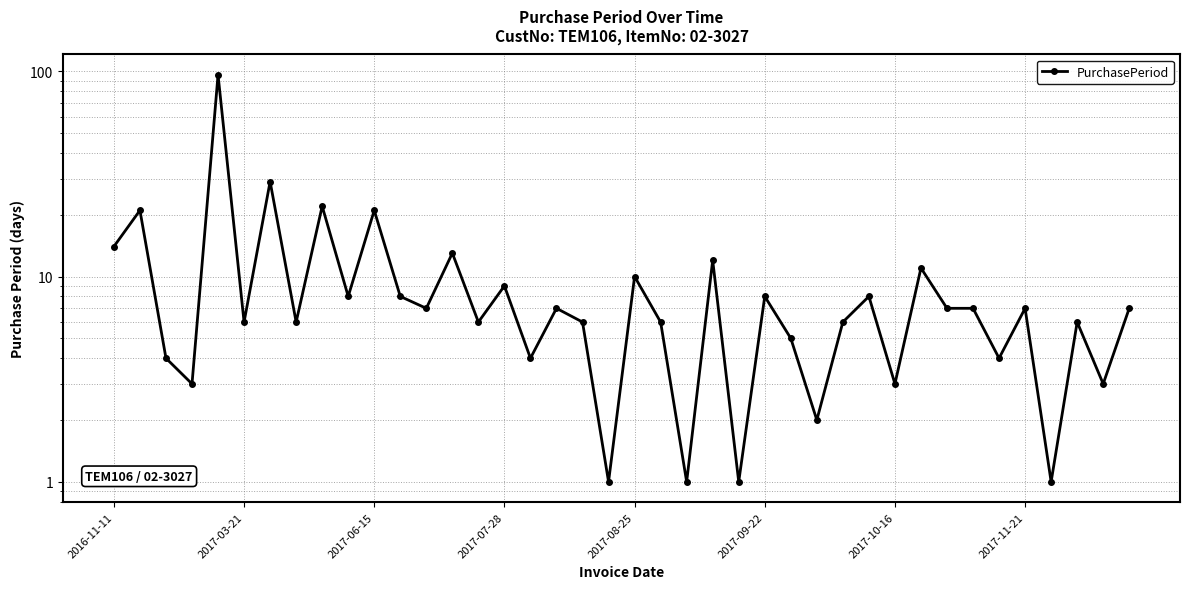

How many lines are shown in the chart?

1